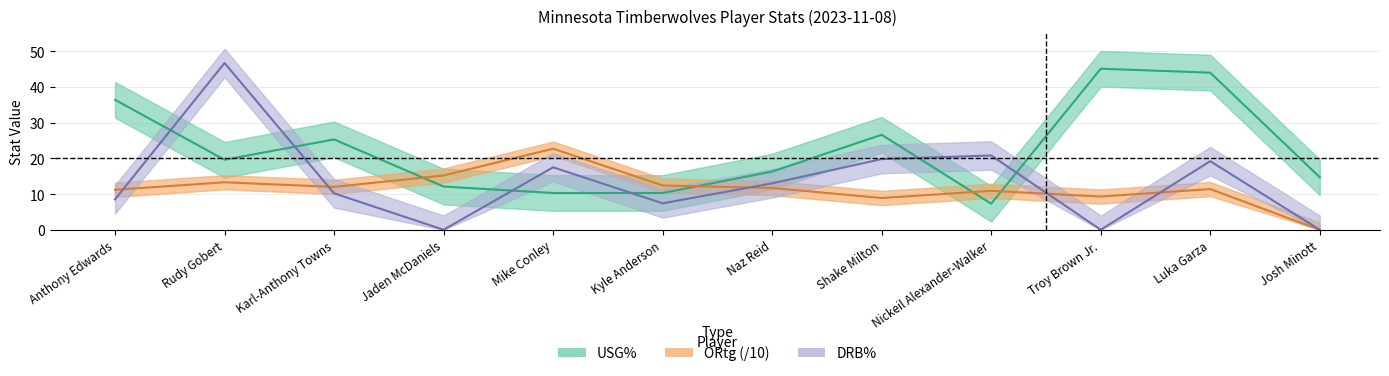

At which label does ORtg first exceed 11?

Anthony Edwards